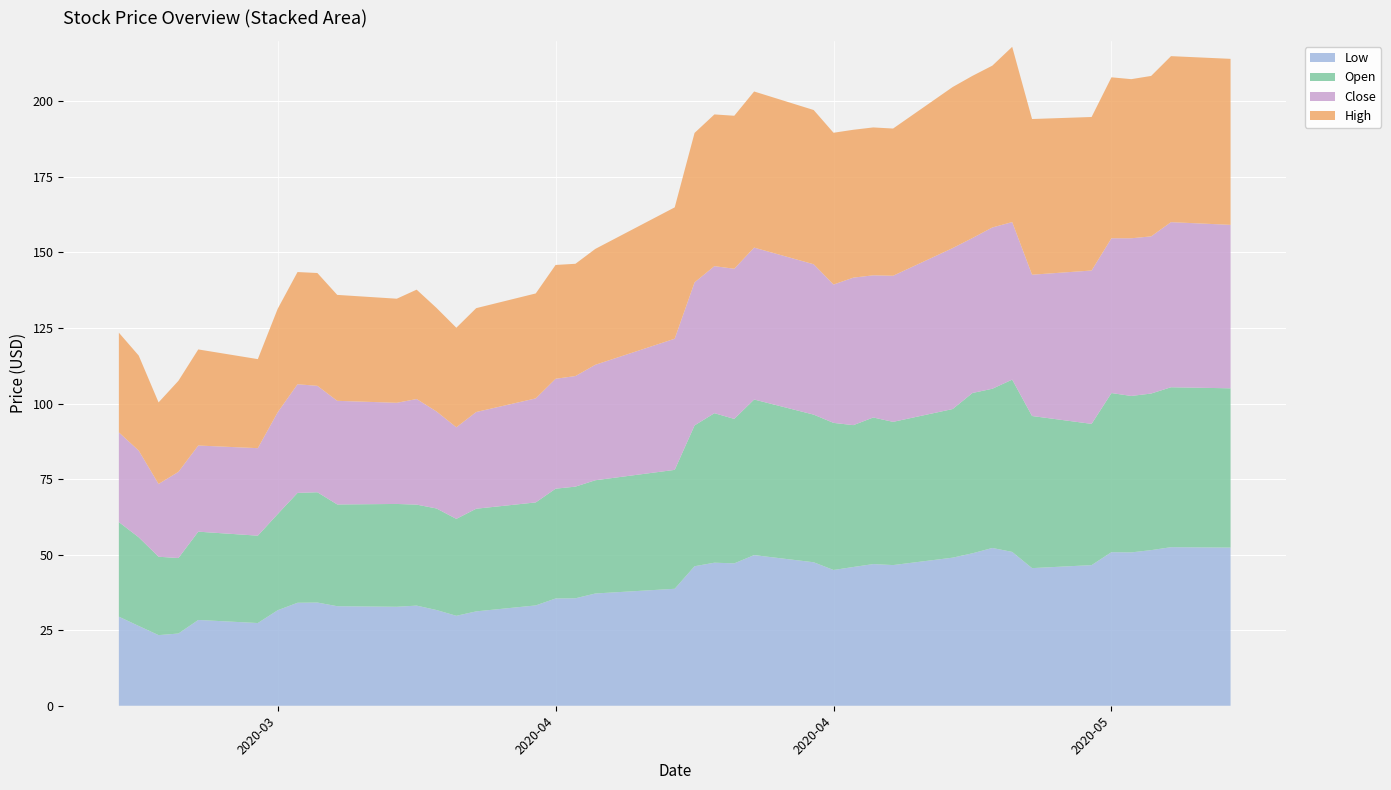

Reading left to right, transcribe all the data shown in this chart.

Open: 0=31.3	1=29.3	2=25.9	3=25.0	4=29.2	5=28.9	6=31.8	7=36.3	8=36.5	9=33.7	10=34.0	11=33.4	12=33.6	13=32.1	14=34.0	15=34.1	16=36.3	17=36.9	18=37.5	19=39.3	20=46.6	21=49.5	22=47.8	23=51.5	24=48.8	25=48.7	26=46.9	27=48.5	28=47.4	29=49.2	30=53.0	31=52.7	32=57.0	33=50.3	34=46.7	35=52.7	36=51.8	37=51.8	38=52.9	39=52.7
High: 0=33.0	1=31.5	2=27.0	3=30.1	4=31.8	5=29.5	6=34.2	7=37.1	8=37.3	9=35.1	10=34.4	11=36.2	12=34.3	13=33.0	14=34.4	15=34.7	16=37.7	17=37.1	18=38.3	19=43.5	20=49.5	21=50.2	22=50.6	23=51.7	24=51.0	25=50.2	26=48.9	27=48.9	28=48.7	29=53.3	30=53.7	31=53.5	32=58.0	33=51.5	34=50.8	35=53.3	36=52.7	37=53.1	38=54.9	39=54.9
Low: 0=29.5	1=26.4	2=23.4	3=23.9	4=28.4	5=27.4	6=31.6	7=34.1	8=34.2	9=32.9	10=32.7	11=33.1	12=31.7	13=29.8	14=31.2	15=33.2	16=35.5	17=35.6	18=37.1	19=38.7	20=46.2	21=47.3	22=47.1	23=49.8	24=47.5	25=44.9	26=45.9	27=46.9	28=46.5	29=49.0	30=50.4	31=52.2	32=50.9	33=45.5	34=46.5	35=50.8	36=50.7	37=51.5	38=52.5	39=52.3
Close: 0=29.7	1=28.7	2=24.1	3=28.5	4=28.5	5=29.0	6=33.7	7=36.0	8=35.2	9=34.3	10=33.5	11=34.9	12=32.1	13=30.3	14=32.0	15=34.4	16=36.4	17=36.6	18=38.2	19=43.4	20=47.3	21=48.7	22=49.7	23=50.3	24=49.8	25=45.8	26=48.8	27=47.0	28=48.3	29=53.2	30=51.3	31=53.4	32=52.1	33=46.8	34=50.7	35=51.2	36=52.2	37=52.0	38=54.6	39=54.1